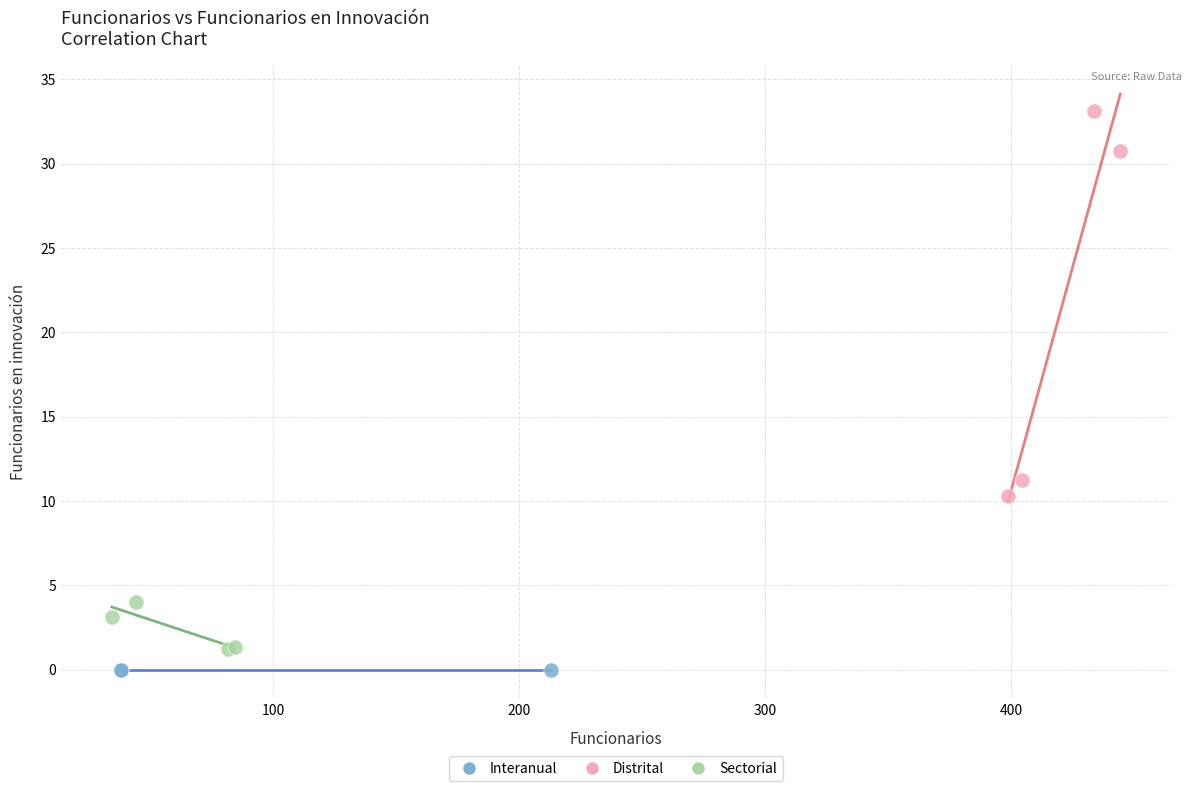

What are all the series names shown in the legend?

Interanual, Distrital, Sectorial